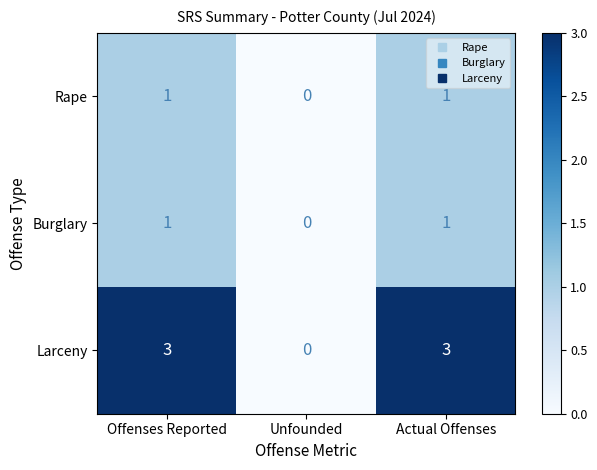

At which category does the chart reach its minimum across all series?

Unfounded